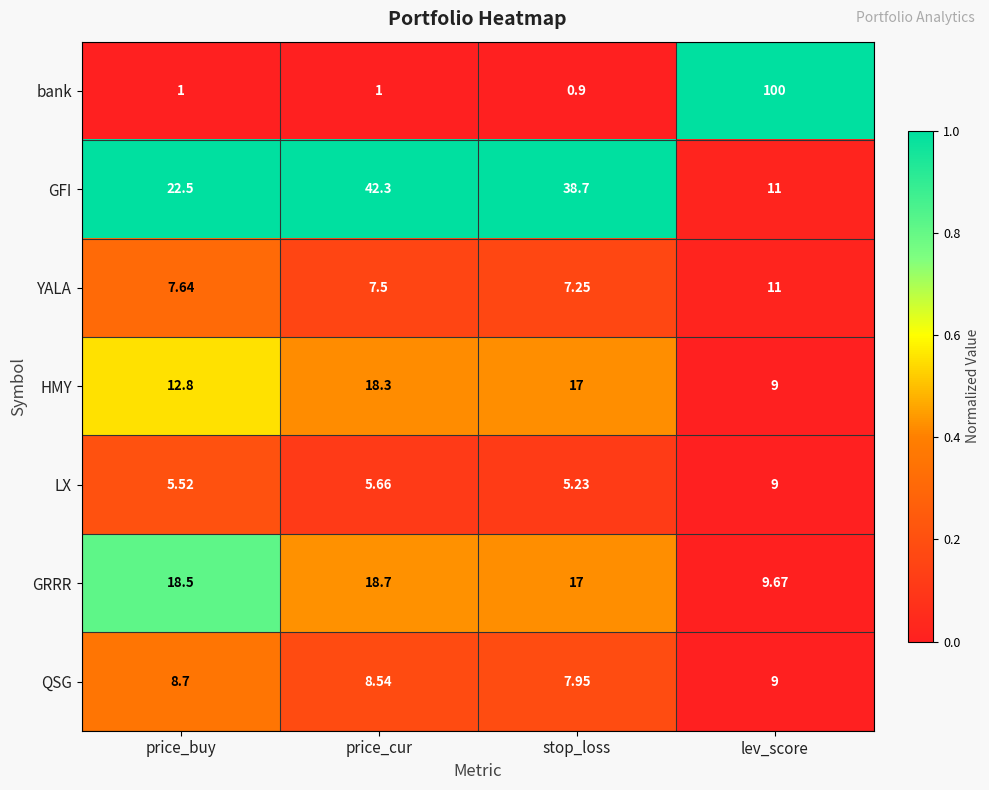

Which category has the highest value across all series?

lev_score